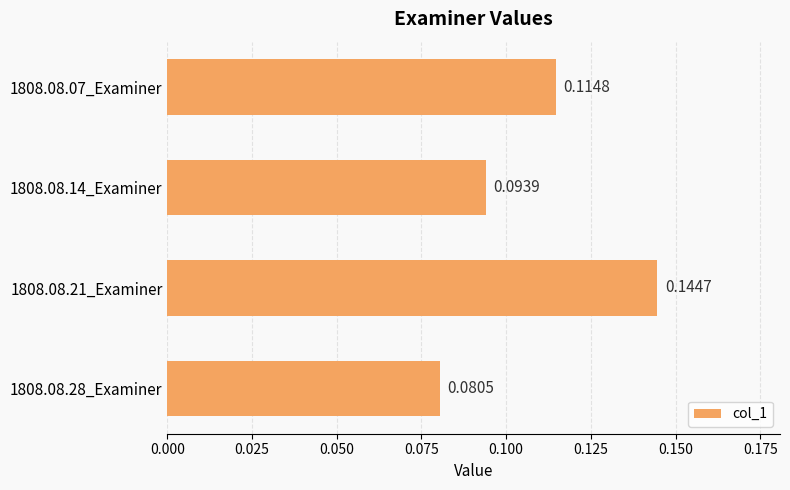

What is the sum of all values?

0.4